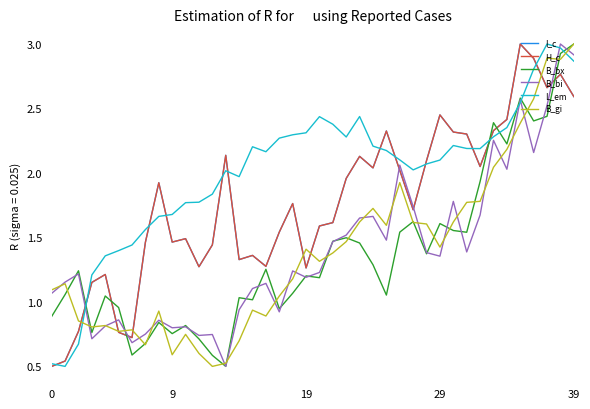

Does the chart have visible grid lines?

No